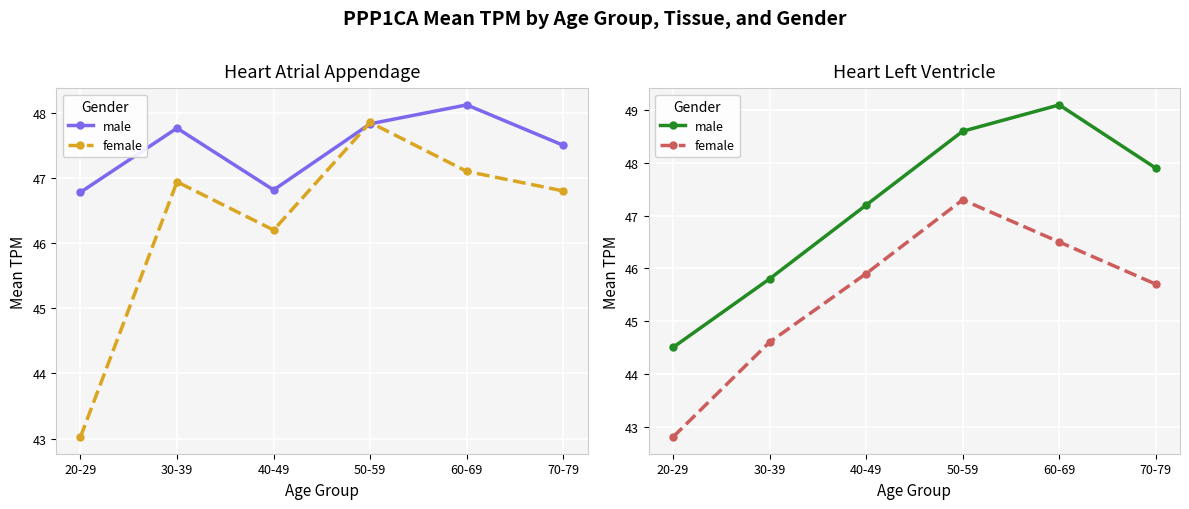

What is the label of the 6th point from the left?

70-79